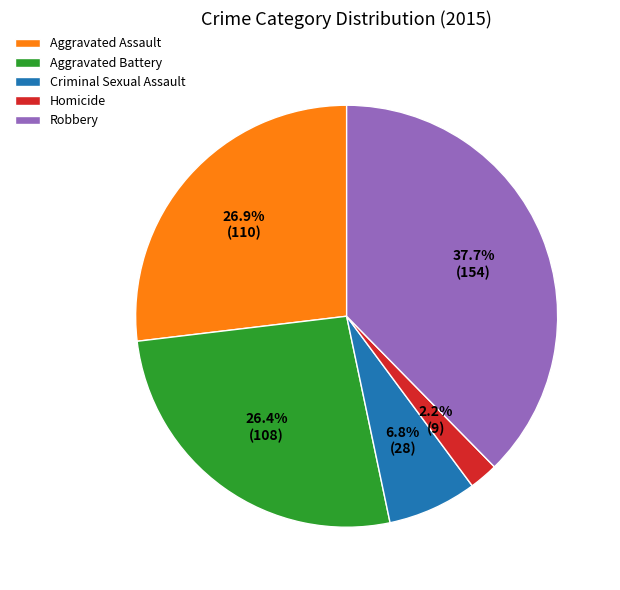

Approximately how many times larger is the value at Aggravated Assault compared to Robbery?

0.7